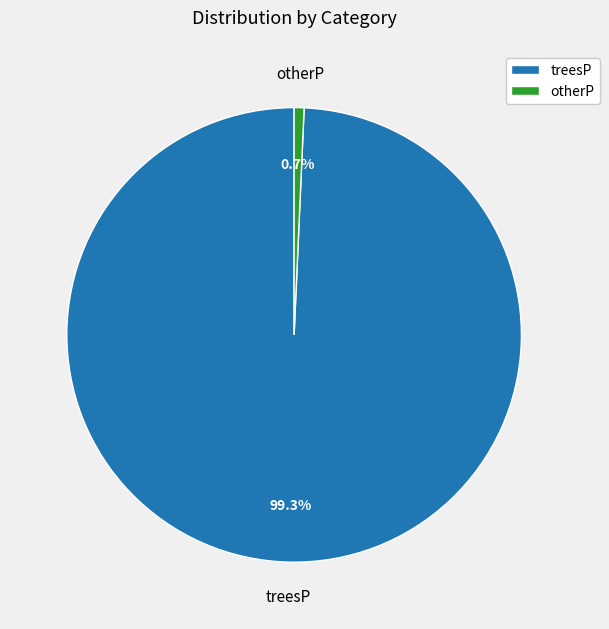

What percentage is the treesP slice, to the nearest percent?

99%